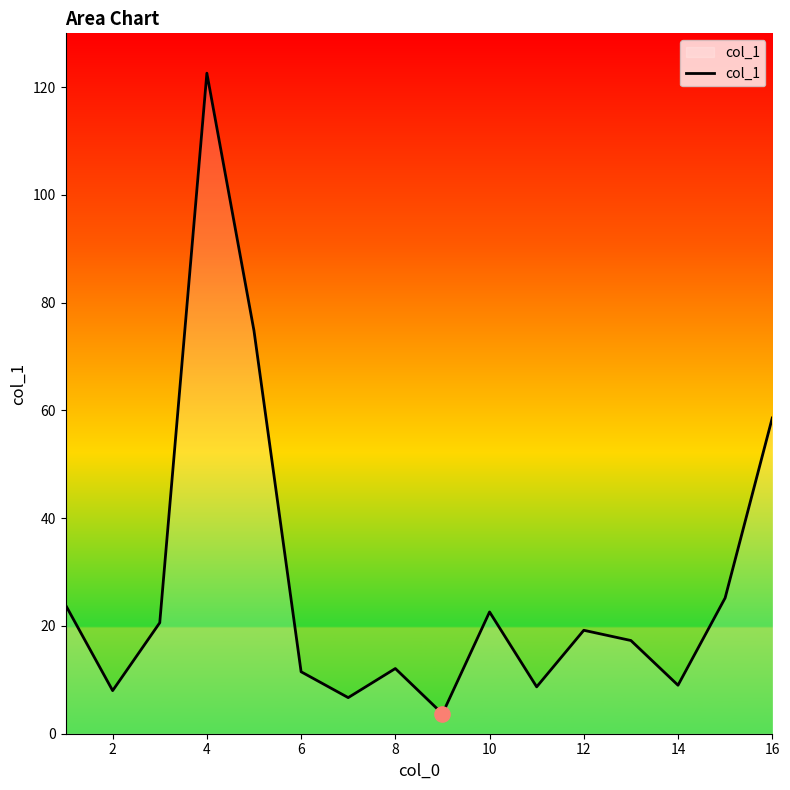

What is the minimum value shown in the chart?

3.7